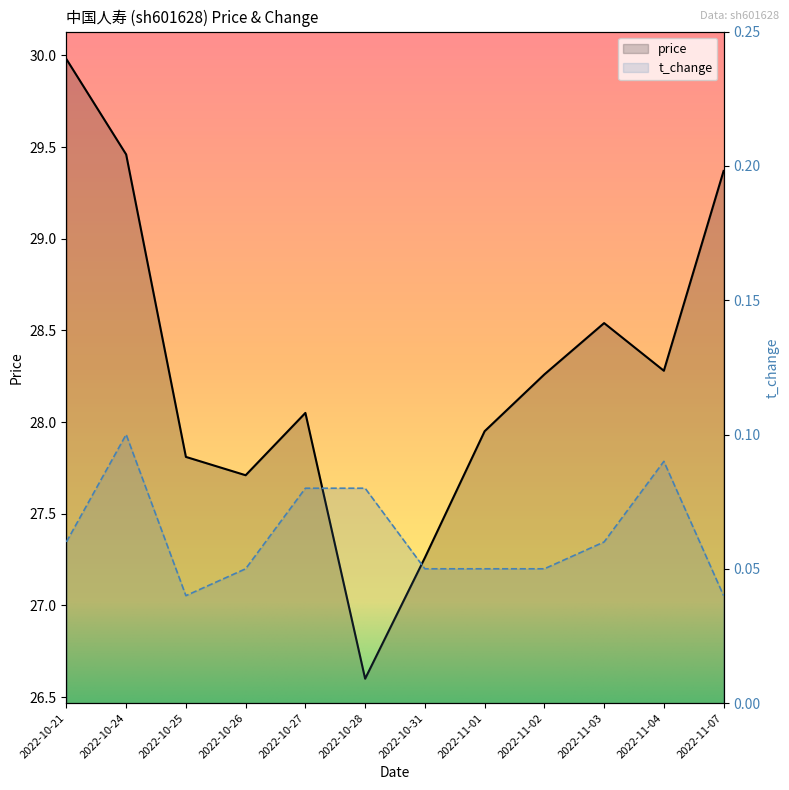

List the series in order of their overall mean, lowest first.

t_change, price